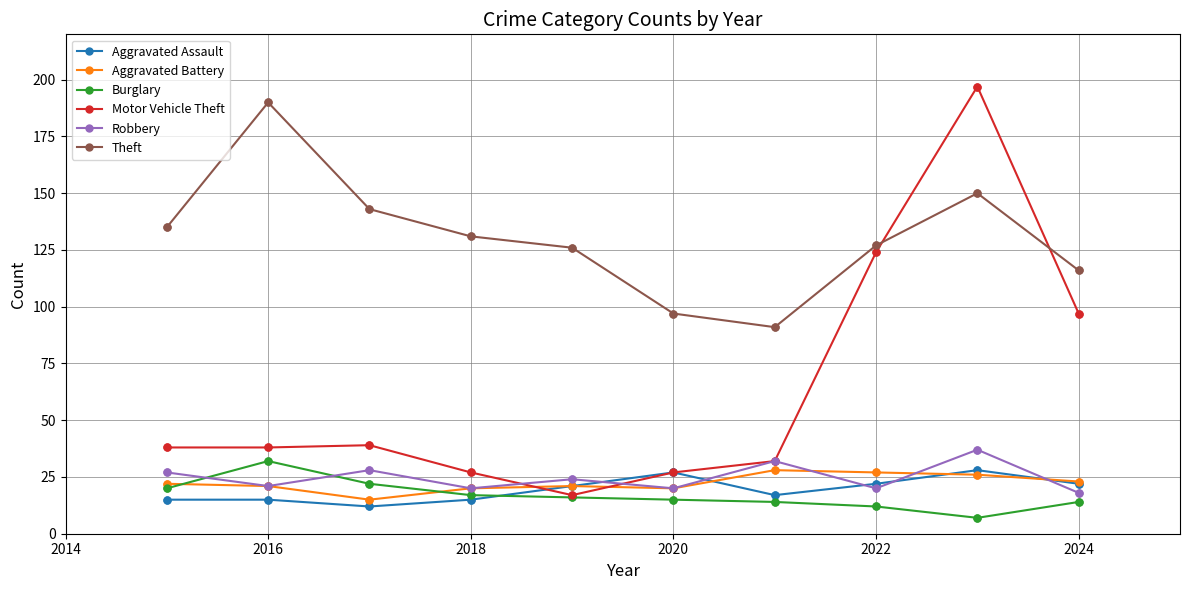

What are all the series names shown in the legend?

Aggravated Assault, Aggravated Battery, Burglary, Motor Vehicle Theft, Robbery, Theft